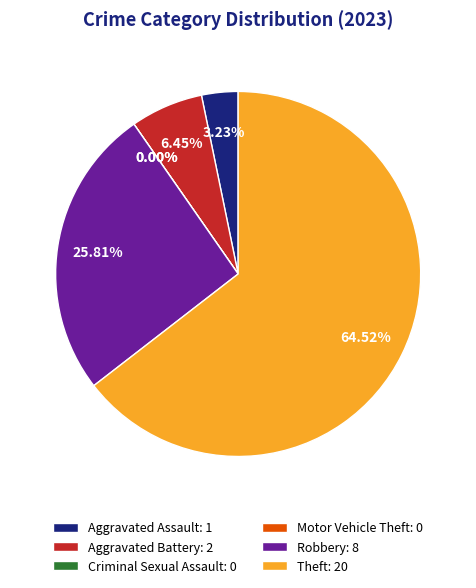

Do Criminal Sexual Assault and Aggravated Battery together represent more than half of the pie?

No